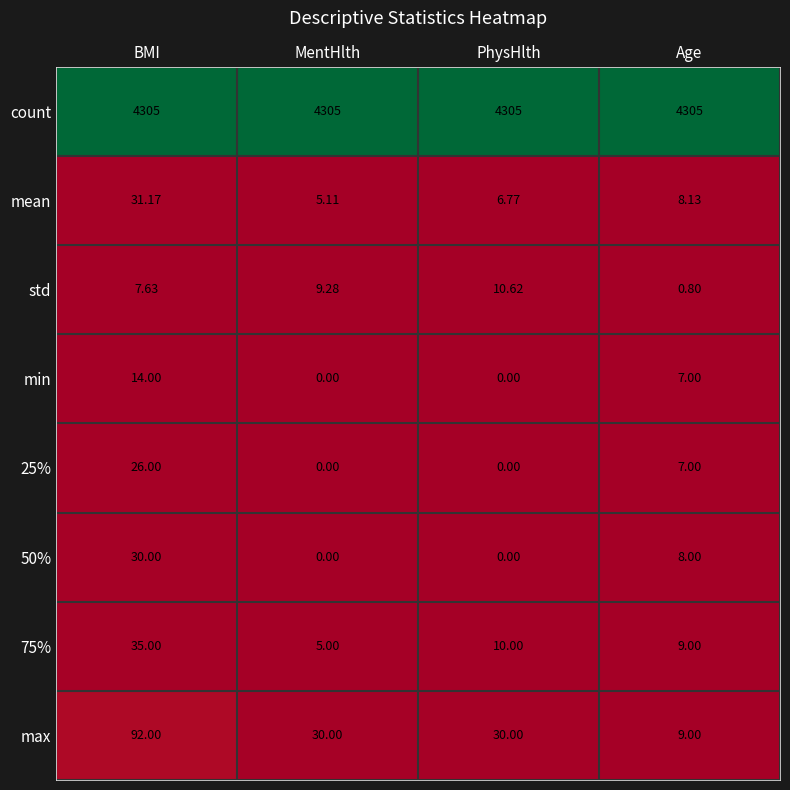

What is the total value across all series at BMI?

4540.8